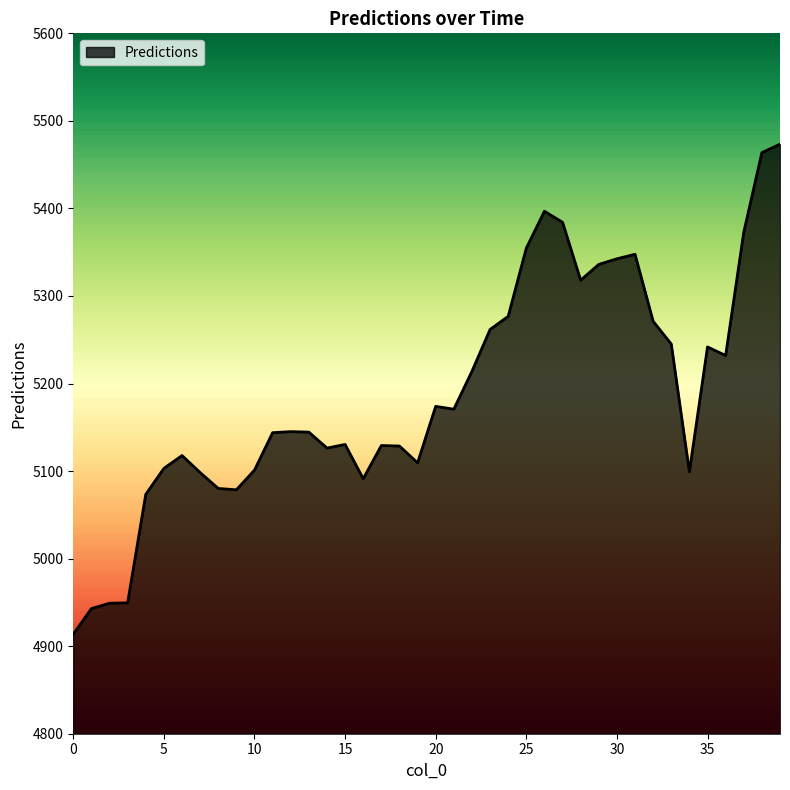

How many values are below 5145?

20